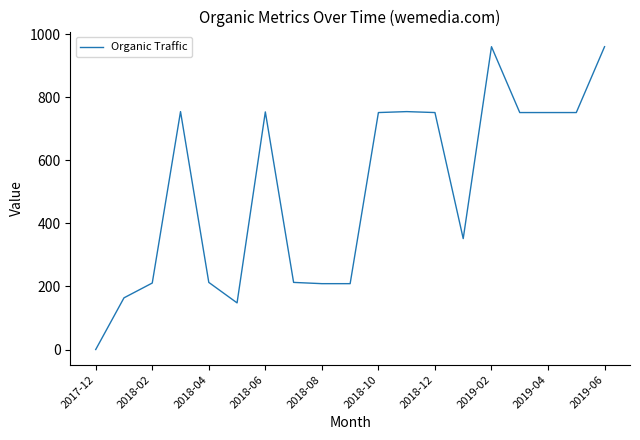

What is the difference between the maximum and minimum values?

961